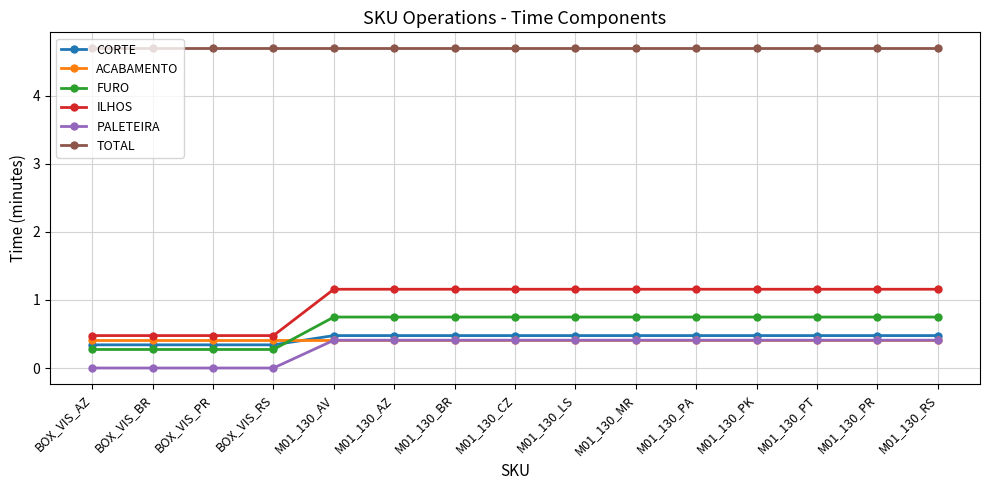

True or false: FURO and PALETEIRA intersect in this chart.

False